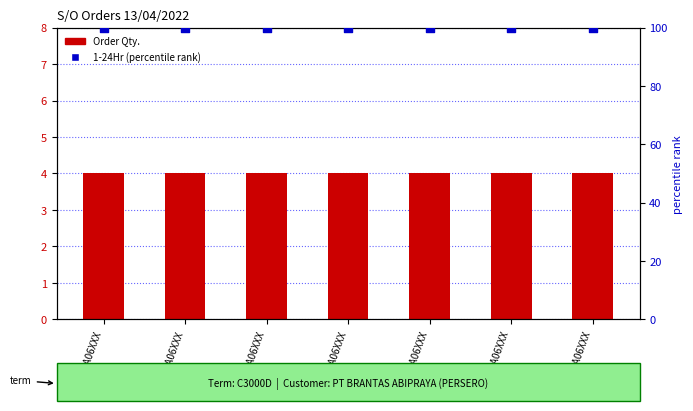

What is the total value across all series at 22PX10A06XXX?

104